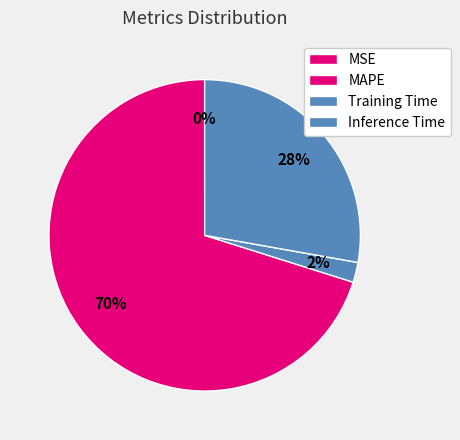

To the nearest percent, what is the average slice percentage?

25%